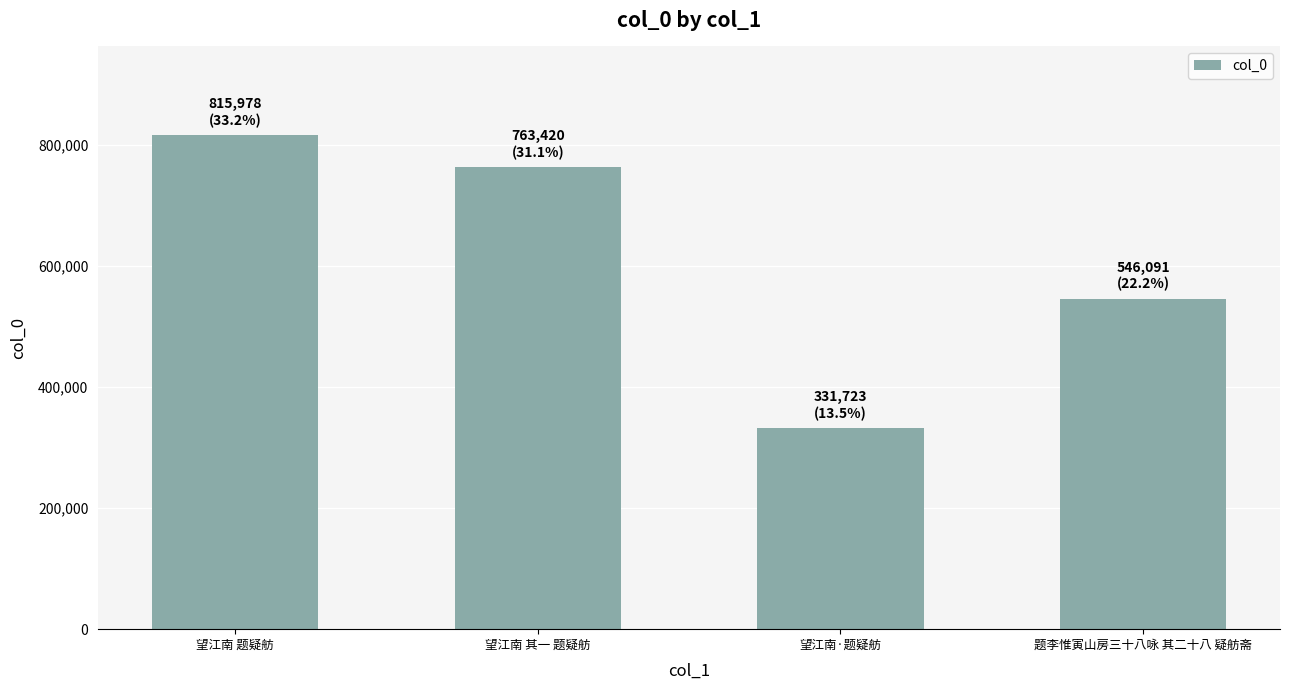

Reading left to right, what are all the values shown in this chart?

815978	763420	331723	546091